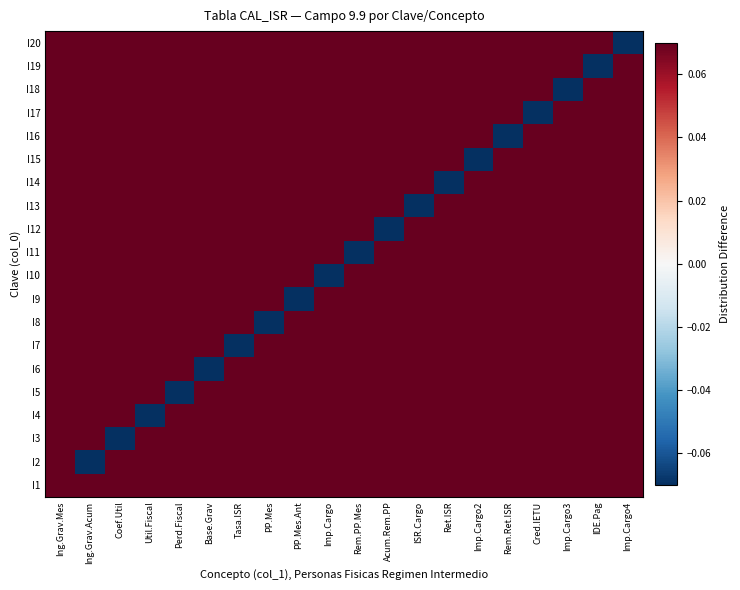

Reading left to right, transcribe all the data shown in this chart.

I1: Ing.Grav.Mes=0.1	Ing.Grav.Acum=0.1	Coef.Util=0.1	Util.Fiscal=0.1	Perd.Fiscal=0.1	Base.Grav=0.1	Tasa.ISR=0.1	PP.Mes=0.1	PP.Mes.Ant=0.1	Imp.Cargo=0.1	Rem.PP.Mes=0.1	Acum.Rem.PP=0.1	ISR.Cargo=0.1	Ret.ISR=0.1	Imp.Cargo2=0.1	Rem.Ret.ISR=0.1	Cred.IETU=0.1	Imp.Cargo3=0.1	IDE.Pag=0.1	Imp.Cargo4=0.1
I2: Ing.Grav.Mes=0.1	Ing.Grav.Acum=-0.1	Coef.Util=0.1	Util.Fiscal=0.1	Perd.Fiscal=0.1	Base.Grav=0.1	Tasa.ISR=0.1	PP.Mes=0.1	PP.Mes.Ant=0.1	Imp.Cargo=0.1	Rem.PP.Mes=0.1	Acum.Rem.PP=0.1	ISR.Cargo=0.1	Ret.ISR=0.1	Imp.Cargo2=0.1	Rem.Ret.ISR=0.1	Cred.IETU=0.1	Imp.Cargo3=0.1	IDE.Pag=0.1	Imp.Cargo4=0.1
I3: Ing.Grav.Mes=0.1	Ing.Grav.Acum=0.1	Coef.Util=-0.1	Util.Fiscal=0.1	Perd.Fiscal=0.1	Base.Grav=0.1	Tasa.ISR=0.1	PP.Mes=0.1	PP.Mes.Ant=0.1	Imp.Cargo=0.1	Rem.PP.Mes=0.1	Acum.Rem.PP=0.1	ISR.Cargo=0.1	Ret.ISR=0.1	Imp.Cargo2=0.1	Rem.Ret.ISR=0.1	Cred.IETU=0.1	Imp.Cargo3=0.1	IDE.Pag=0.1	Imp.Cargo4=0.1
I4: Ing.Grav.Mes=0.1	Ing.Grav.Acum=0.1	Coef.Util=0.1	Util.Fiscal=-0.1	Perd.Fiscal=0.1	Base.Grav=0.1	Tasa.ISR=0.1	PP.Mes=0.1	PP.Mes.Ant=0.1	Imp.Cargo=0.1	Rem.PP.Mes=0.1	Acum.Rem.PP=0.1	ISR.Cargo=0.1	Ret.ISR=0.1	Imp.Cargo2=0.1	Rem.Ret.ISR=0.1	Cred.IETU=0.1	Imp.Cargo3=0.1	IDE.Pag=0.1	Imp.Cargo4=0.1
I5: Ing.Grav.Mes=0.1	Ing.Grav.Acum=0.1	Coef.Util=0.1	Util.Fiscal=0.1	Perd.Fiscal=-0.1	Base.Grav=0.1	Tasa.ISR=0.1	PP.Mes=0.1	PP.Mes.Ant=0.1	Imp.Cargo=0.1	Rem.PP.Mes=0.1	Acum.Rem.PP=0.1	ISR.Cargo=0.1	Ret.ISR=0.1	Imp.Cargo2=0.1	Rem.Ret.ISR=0.1	Cred.IETU=0.1	Imp.Cargo3=0.1	IDE.Pag=0.1	Imp.Cargo4=0.1
I6: Ing.Grav.Mes=0.1	Ing.Grav.Acum=0.1	Coef.Util=0.1	Util.Fiscal=0.1	Perd.Fiscal=0.1	Base.Grav=-0.1	Tasa.ISR=0.1	PP.Mes=0.1	PP.Mes.Ant=0.1	Imp.Cargo=0.1	Rem.PP.Mes=0.1	Acum.Rem.PP=0.1	ISR.Cargo=0.1	Ret.ISR=0.1	Imp.Cargo2=0.1	Rem.Ret.ISR=0.1	Cred.IETU=0.1	Imp.Cargo3=0.1	IDE.Pag=0.1	Imp.Cargo4=0.1
I7: Ing.Grav.Mes=0.1	Ing.Grav.Acum=0.1	Coef.Util=0.1	Util.Fiscal=0.1	Perd.Fiscal=0.1	Base.Grav=0.1	Tasa.ISR=-0.1	PP.Mes=0.1	PP.Mes.Ant=0.1	Imp.Cargo=0.1	Rem.PP.Mes=0.1	Acum.Rem.PP=0.1	ISR.Cargo=0.1	Ret.ISR=0.1	Imp.Cargo2=0.1	Rem.Ret.ISR=0.1	Cred.IETU=0.1	Imp.Cargo3=0.1	IDE.Pag=0.1	Imp.Cargo4=0.1
I8: Ing.Grav.Mes=0.1	Ing.Grav.Acum=0.1	Coef.Util=0.1	Util.Fiscal=0.1	Perd.Fiscal=0.1	Base.Grav=0.1	Tasa.ISR=0.1	PP.Mes=-0.1	PP.Mes.Ant=0.1	Imp.Cargo=0.1	Rem.PP.Mes=0.1	Acum.Rem.PP=0.1	ISR.Cargo=0.1	Ret.ISR=0.1	Imp.Cargo2=0.1	Rem.Ret.ISR=0.1	Cred.IETU=0.1	Imp.Cargo3=0.1	IDE.Pag=0.1	Imp.Cargo4=0.1
I9: Ing.Grav.Mes=0.1	Ing.Grav.Acum=0.1	Coef.Util=0.1	Util.Fiscal=0.1	Perd.Fiscal=0.1	Base.Grav=0.1	Tasa.ISR=0.1	PP.Mes=0.1	PP.Mes.Ant=-0.1	Imp.Cargo=0.1	Rem.PP.Mes=0.1	Acum.Rem.PP=0.1	ISR.Cargo=0.1	Ret.ISR=0.1	Imp.Cargo2=0.1	Rem.Ret.ISR=0.1	Cred.IETU=0.1	Imp.Cargo3=0.1	IDE.Pag=0.1	Imp.Cargo4=0.1
I10: Ing.Grav.Mes=0.1	Ing.Grav.Acum=0.1	Coef.Util=0.1	Util.Fiscal=0.1	Perd.Fiscal=0.1	Base.Grav=0.1	Tasa.ISR=0.1	PP.Mes=0.1	PP.Mes.Ant=0.1	Imp.Cargo=-0.1	Rem.PP.Mes=0.1	Acum.Rem.PP=0.1	ISR.Cargo=0.1	Ret.ISR=0.1	Imp.Cargo2=0.1	Rem.Ret.ISR=0.1	Cred.IETU=0.1	Imp.Cargo3=0.1	IDE.Pag=0.1	Imp.Cargo4=0.1
I11: Ing.Grav.Mes=0.1	Ing.Grav.Acum=0.1	Coef.Util=0.1	Util.Fiscal=0.1	Perd.Fiscal=0.1	Base.Grav=0.1	Tasa.ISR=0.1	PP.Mes=0.1	PP.Mes.Ant=0.1	Imp.Cargo=0.1	Rem.PP.Mes=-0.1	Acum.Rem.PP=0.1	ISR.Cargo=0.1	Ret.ISR=0.1	Imp.Cargo2=0.1	Rem.Ret.ISR=0.1	Cred.IETU=0.1	Imp.Cargo3=0.1	IDE.Pag=0.1	Imp.Cargo4=0.1
I12: Ing.Grav.Mes=0.1	Ing.Grav.Acum=0.1	Coef.Util=0.1	Util.Fiscal=0.1	Perd.Fiscal=0.1	Base.Grav=0.1	Tasa.ISR=0.1	PP.Mes=0.1	PP.Mes.Ant=0.1	Imp.Cargo=0.1	Rem.PP.Mes=0.1	Acum.Rem.PP=-0.1	ISR.Cargo=0.1	Ret.ISR=0.1	Imp.Cargo2=0.1	Rem.Ret.ISR=0.1	Cred.IETU=0.1	Imp.Cargo3=0.1	IDE.Pag=0.1	Imp.Cargo4=0.1
I13: Ing.Grav.Mes=0.1	Ing.Grav.Acum=0.1	Coef.Util=0.1	Util.Fiscal=0.1	Perd.Fiscal=0.1	Base.Grav=0.1	Tasa.ISR=0.1	PP.Mes=0.1	PP.Mes.Ant=0.1	Imp.Cargo=0.1	Rem.PP.Mes=0.1	Acum.Rem.PP=0.1	ISR.Cargo=-0.1	Ret.ISR=0.1	Imp.Cargo2=0.1	Rem.Ret.ISR=0.1	Cred.IETU=0.1	Imp.Cargo3=0.1	IDE.Pag=0.1	Imp.Cargo4=0.1
I14: Ing.Grav.Mes=0.1	Ing.Grav.Acum=0.1	Coef.Util=0.1	Util.Fiscal=0.1	Perd.Fiscal=0.1	Base.Grav=0.1	Tasa.ISR=0.1	PP.Mes=0.1	PP.Mes.Ant=0.1	Imp.Cargo=0.1	Rem.PP.Mes=0.1	Acum.Rem.PP=0.1	ISR.Cargo=0.1	Ret.ISR=-0.1	Imp.Cargo2=0.1	Rem.Ret.ISR=0.1	Cred.IETU=0.1	Imp.Cargo3=0.1	IDE.Pag=0.1	Imp.Cargo4=0.1
I15: Ing.Grav.Mes=0.1	Ing.Grav.Acum=0.1	Coef.Util=0.1	Util.Fiscal=0.1	Perd.Fiscal=0.1	Base.Grav=0.1	Tasa.ISR=0.1	PP.Mes=0.1	PP.Mes.Ant=0.1	Imp.Cargo=0.1	Rem.PP.Mes=0.1	Acum.Rem.PP=0.1	ISR.Cargo=0.1	Ret.ISR=0.1	Imp.Cargo2=-0.1	Rem.Ret.ISR=0.1	Cred.IETU=0.1	Imp.Cargo3=0.1	IDE.Pag=0.1	Imp.Cargo4=0.1
I16: Ing.Grav.Mes=0.1	Ing.Grav.Acum=0.1	Coef.Util=0.1	Util.Fiscal=0.1	Perd.Fiscal=0.1	Base.Grav=0.1	Tasa.ISR=0.1	PP.Mes=0.1	PP.Mes.Ant=0.1	Imp.Cargo=0.1	Rem.PP.Mes=0.1	Acum.Rem.PP=0.1	ISR.Cargo=0.1	Ret.ISR=0.1	Imp.Cargo2=0.1	Rem.Ret.ISR=-0.1	Cred.IETU=0.1	Imp.Cargo3=0.1	IDE.Pag=0.1	Imp.Cargo4=0.1
I17: Ing.Grav.Mes=0.1	Ing.Grav.Acum=0.1	Coef.Util=0.1	Util.Fiscal=0.1	Perd.Fiscal=0.1	Base.Grav=0.1	Tasa.ISR=0.1	PP.Mes=0.1	PP.Mes.Ant=0.1	Imp.Cargo=0.1	Rem.PP.Mes=0.1	Acum.Rem.PP=0.1	ISR.Cargo=0.1	Ret.ISR=0.1	Imp.Cargo2=0.1	Rem.Ret.ISR=0.1	Cred.IETU=-0.1	Imp.Cargo3=0.1	IDE.Pag=0.1	Imp.Cargo4=0.1
I18: Ing.Grav.Mes=0.1	Ing.Grav.Acum=0.1	Coef.Util=0.1	Util.Fiscal=0.1	Perd.Fiscal=0.1	Base.Grav=0.1	Tasa.ISR=0.1	PP.Mes=0.1	PP.Mes.Ant=0.1	Imp.Cargo=0.1	Rem.PP.Mes=0.1	Acum.Rem.PP=0.1	ISR.Cargo=0.1	Ret.ISR=0.1	Imp.Cargo2=0.1	Rem.Ret.ISR=0.1	Cred.IETU=0.1	Imp.Cargo3=-0.1	IDE.Pag=0.1	Imp.Cargo4=0.1
I19: Ing.Grav.Mes=0.1	Ing.Grav.Acum=0.1	Coef.Util=0.1	Util.Fiscal=0.1	Perd.Fiscal=0.1	Base.Grav=0.1	Tasa.ISR=0.1	PP.Mes=0.1	PP.Mes.Ant=0.1	Imp.Cargo=0.1	Rem.PP.Mes=0.1	Acum.Rem.PP=0.1	ISR.Cargo=0.1	Ret.ISR=0.1	Imp.Cargo2=0.1	Rem.Ret.ISR=0.1	Cred.IETU=0.1	Imp.Cargo3=0.1	IDE.Pag=-0.1	Imp.Cargo4=0.1
I20: Ing.Grav.Mes=0.1	Ing.Grav.Acum=0.1	Coef.Util=0.1	Util.Fiscal=0.1	Perd.Fiscal=0.1	Base.Grav=0.1	Tasa.ISR=0.1	PP.Mes=0.1	PP.Mes.Ant=0.1	Imp.Cargo=0.1	Rem.PP.Mes=0.1	Acum.Rem.PP=0.1	ISR.Cargo=0.1	Ret.ISR=0.1	Imp.Cargo2=0.1	Rem.Ret.ISR=0.1	Cred.IETU=0.1	Imp.Cargo3=0.1	IDE.Pag=0.1	Imp.Cargo4=-0.1